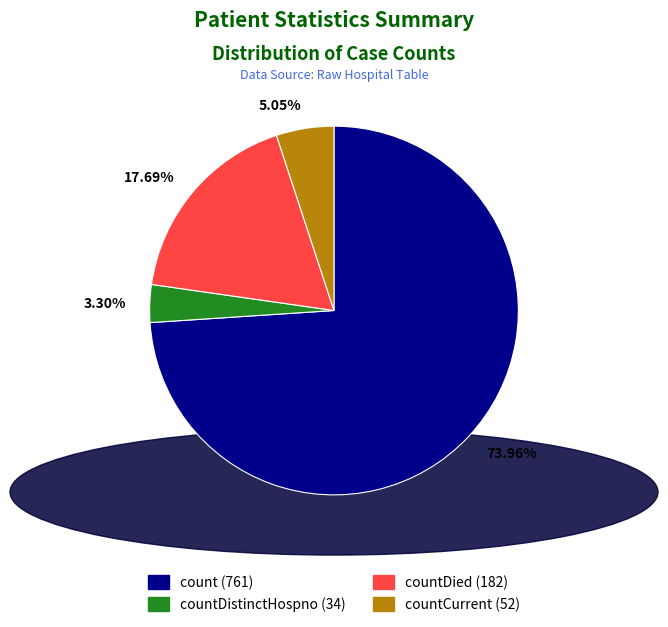

Is there a majority slice in this chart?

Yes